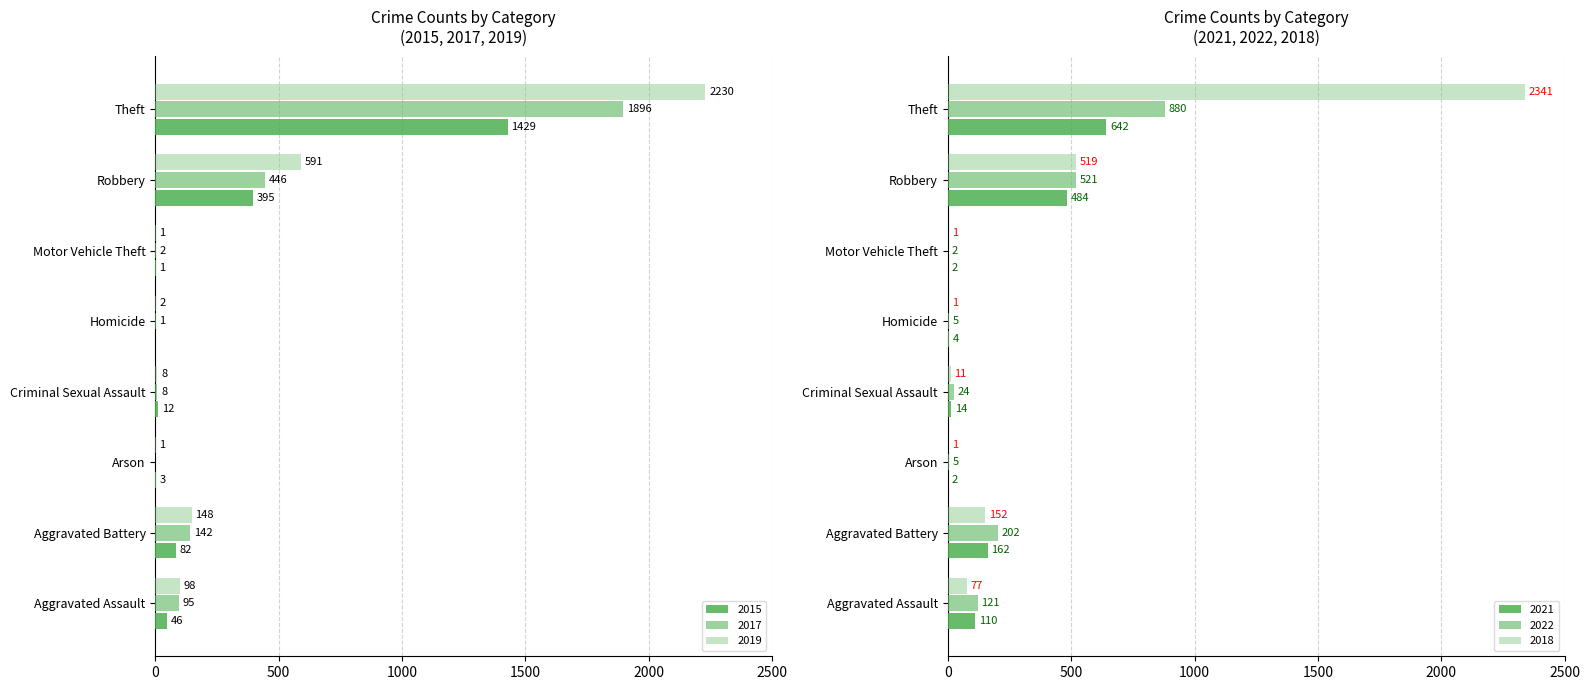

Which series has the largest total across all categories?

2018